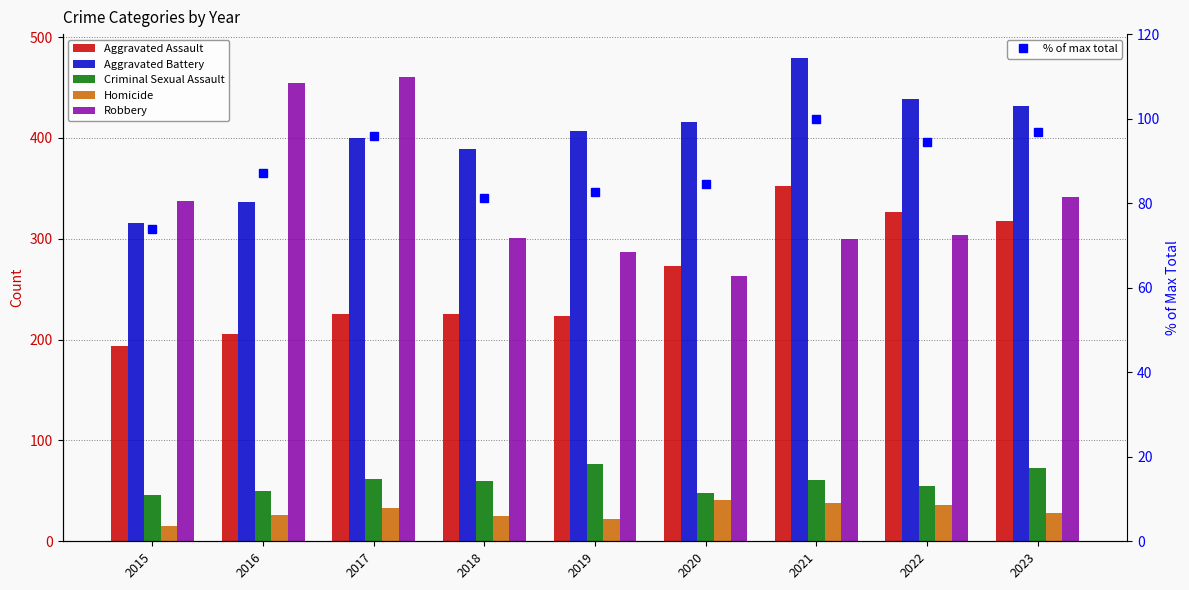

What is the value of the Criminal Sexual Assault bar at the 9th from the left?

73.0